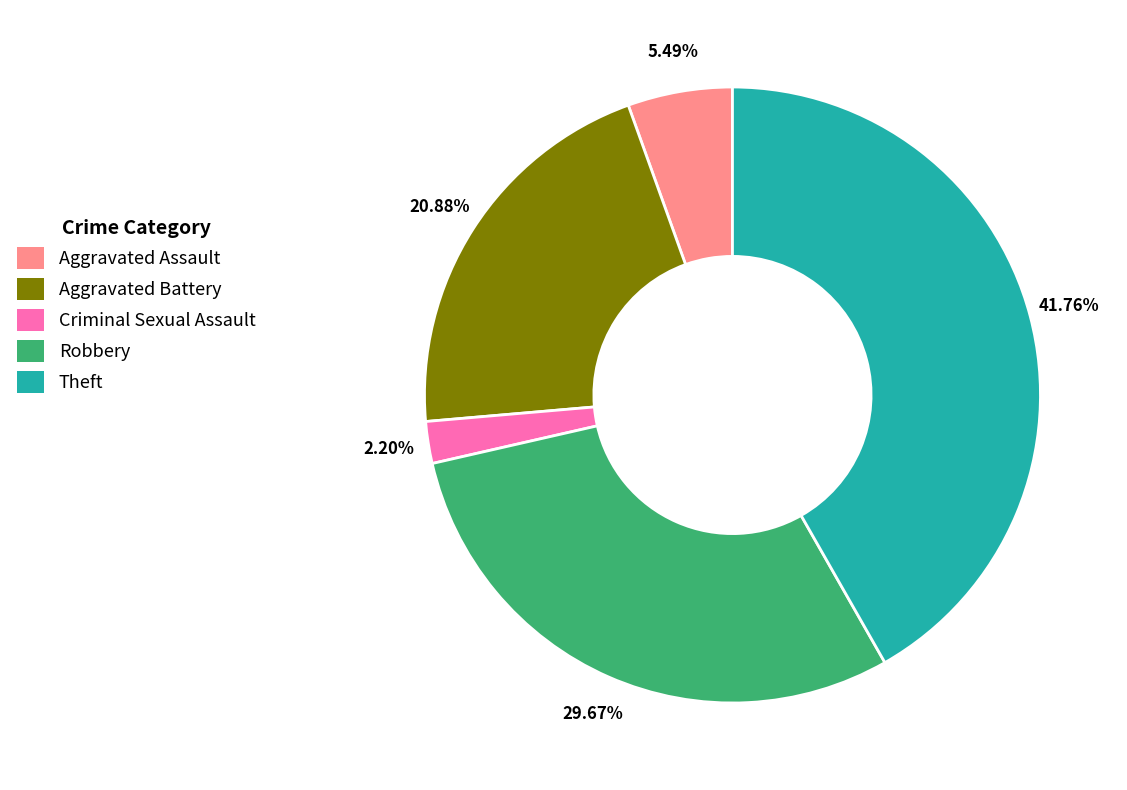

Count the number of slices in the pie.

5